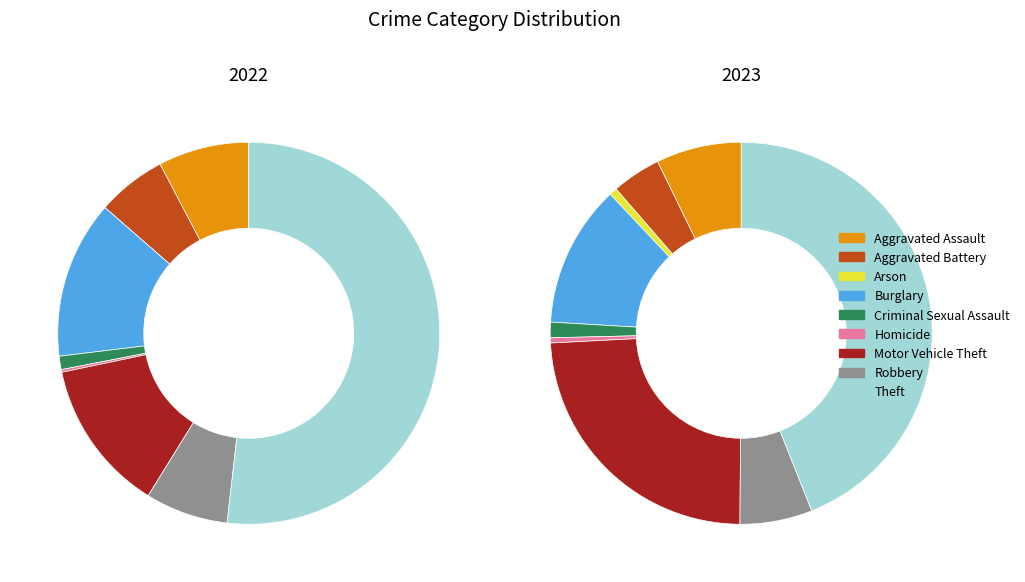

The values_2023 slice represents 1% of the pie. True or false?

False